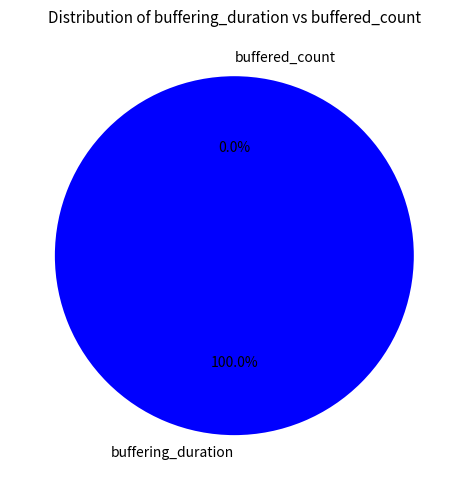

Is there a majority slice in this chart?

Yes